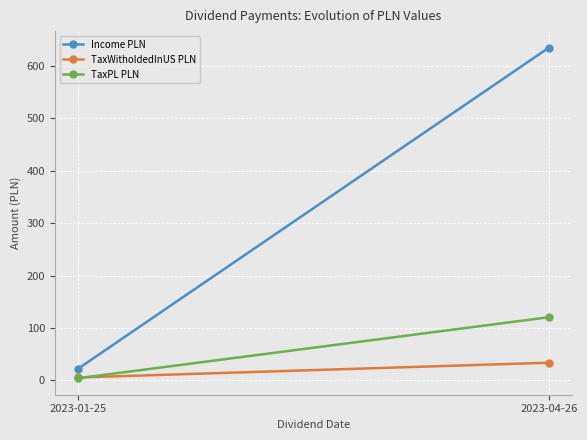

What is the sum of all TaxPL PLN values?

125.0